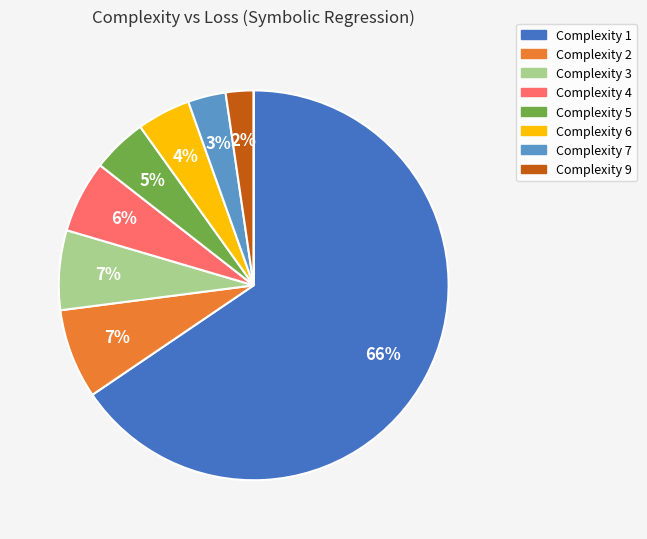

To the nearest percent, what is the average slice percentage?

11%